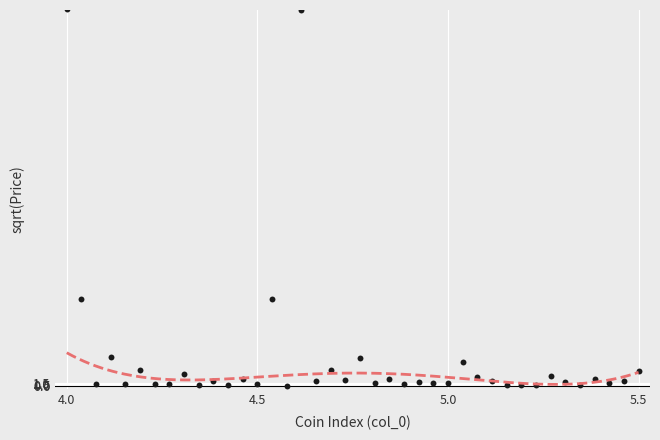

What is the range of X values (max minus min)?

1.5